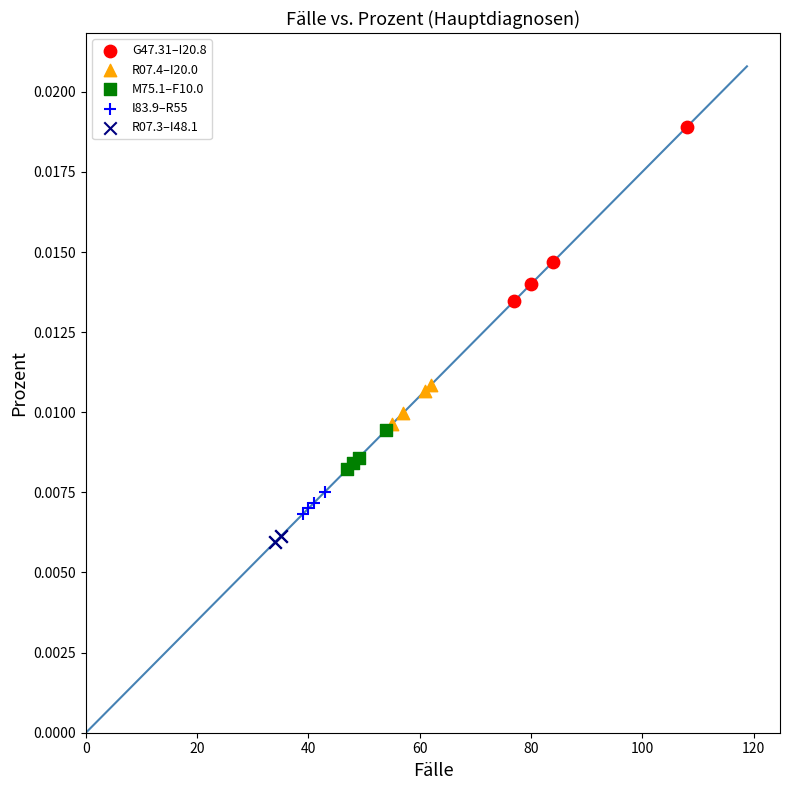

Which series contains the lowest Y value?

R07.3–I48.1